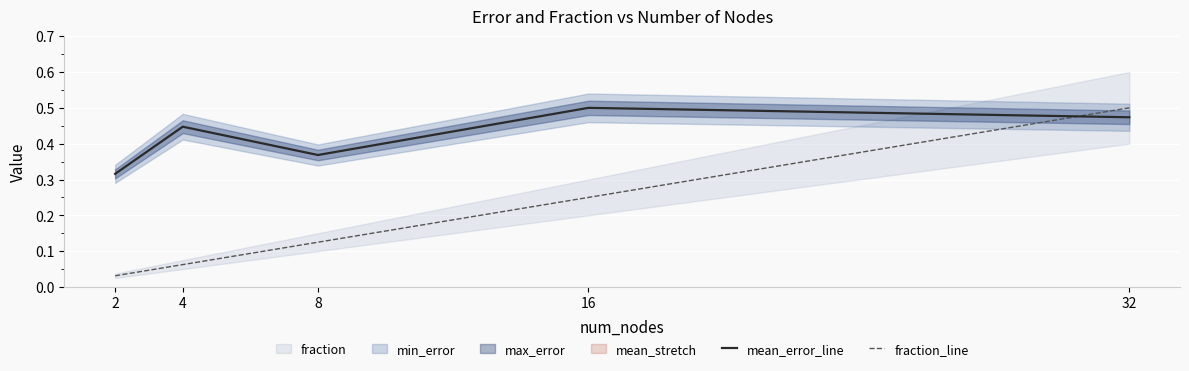

At which label does fraction_line reach its peak?

32